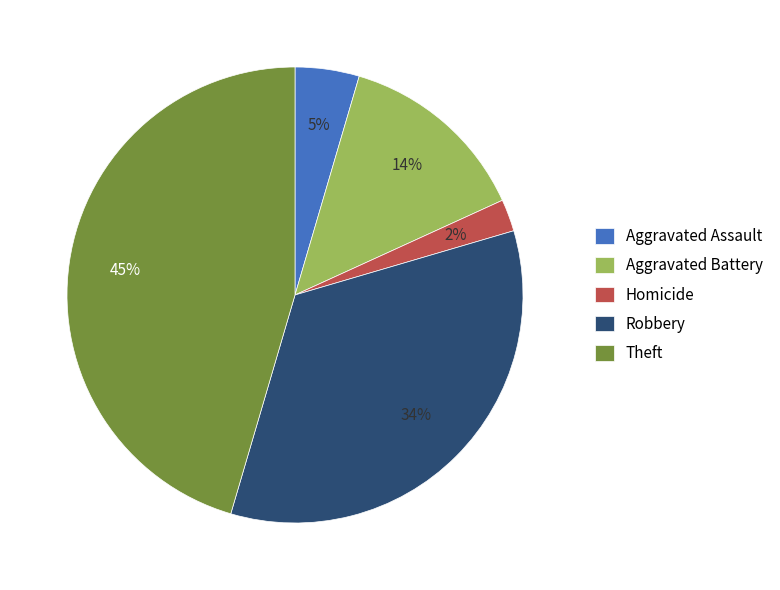

To the nearest percent, what is the combined percentage of Theft and Aggravated Assault?

50%